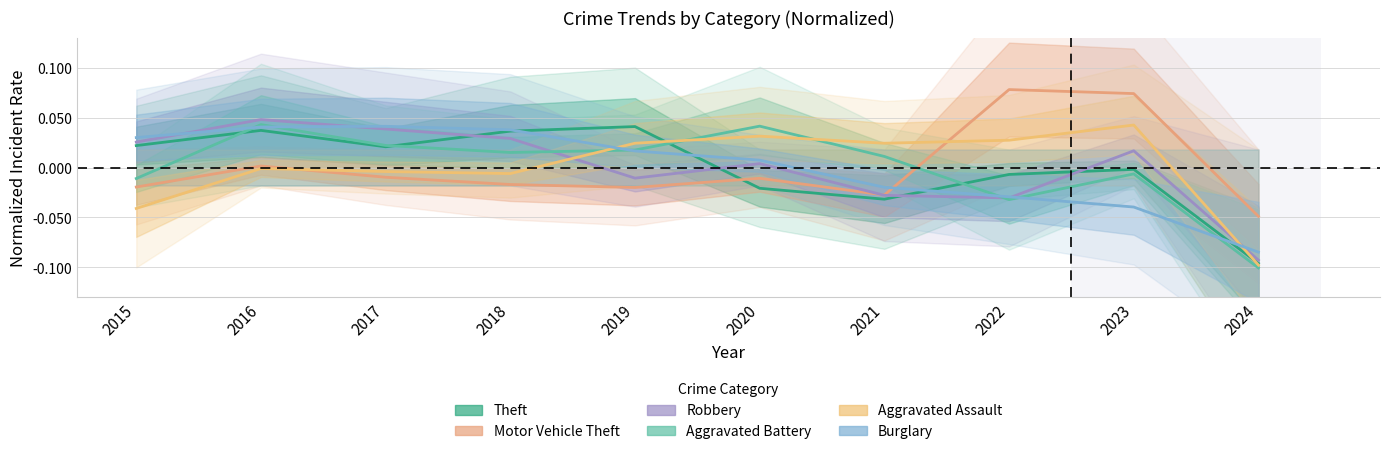

At which category does Aggravated Battery reach its first local valley?

2018